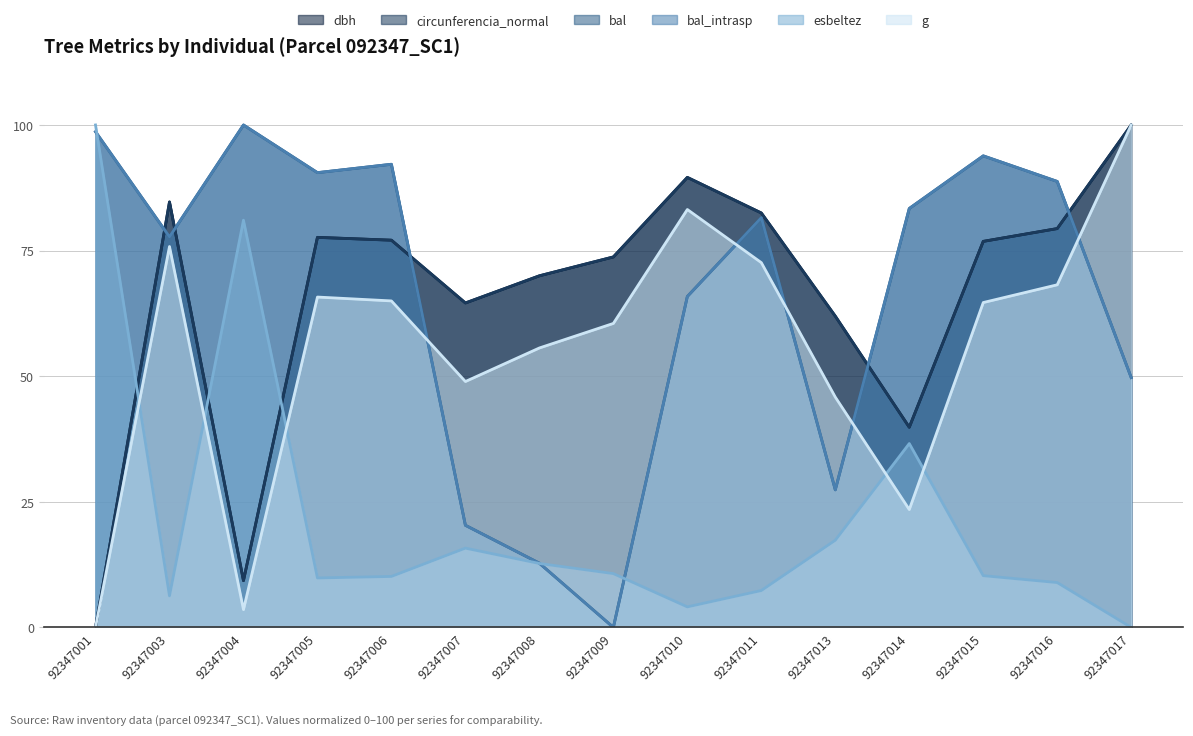

At how many categories does at least one series exceed 62?

14